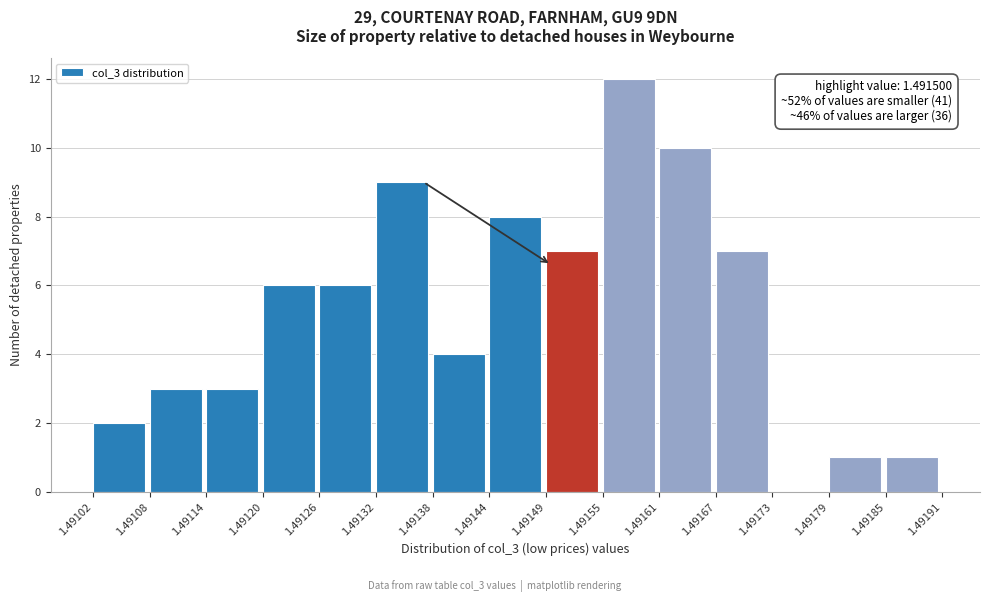

Which range on the x-axis has the tallest bar?

1.49155 to 1.49161